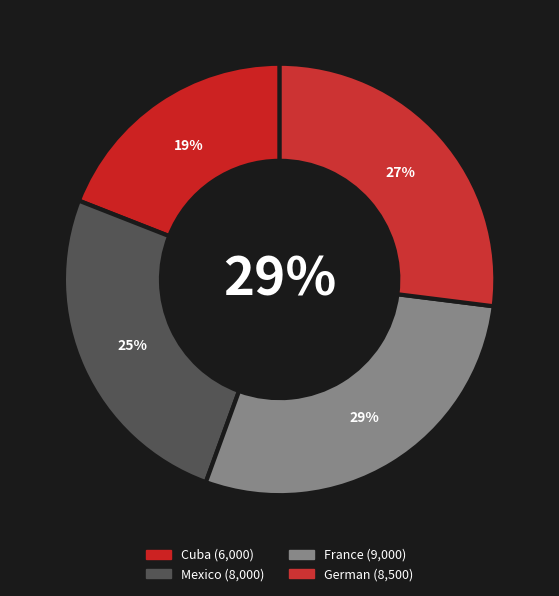

To the nearest percent, what is the combined percentage of Mexico and Cuba?

44%